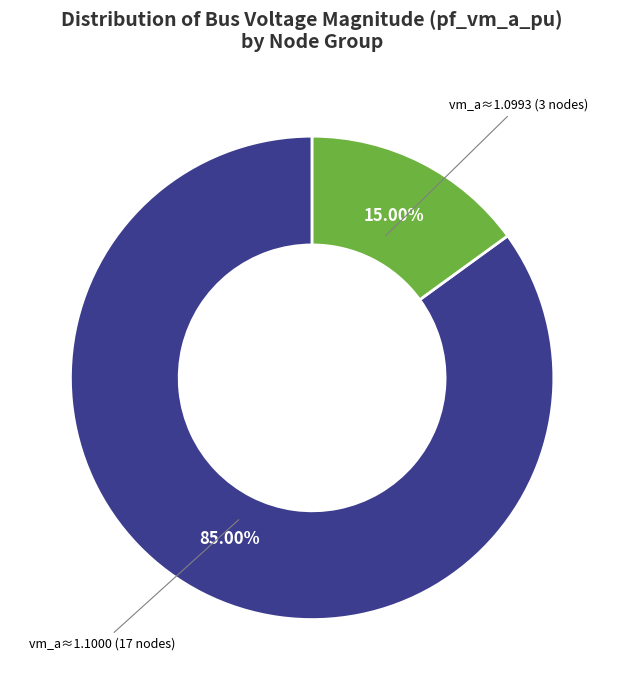

Is there any slice that represents more than half of the pie?

Yes